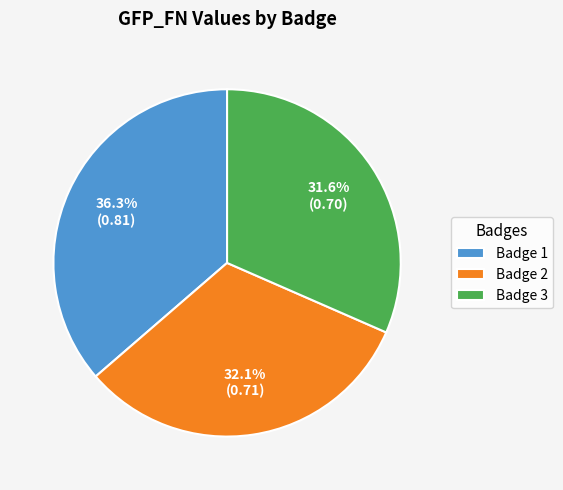

Rank the categories by value from highest to lowest.

Badge 1, Badge 2, Badge 3